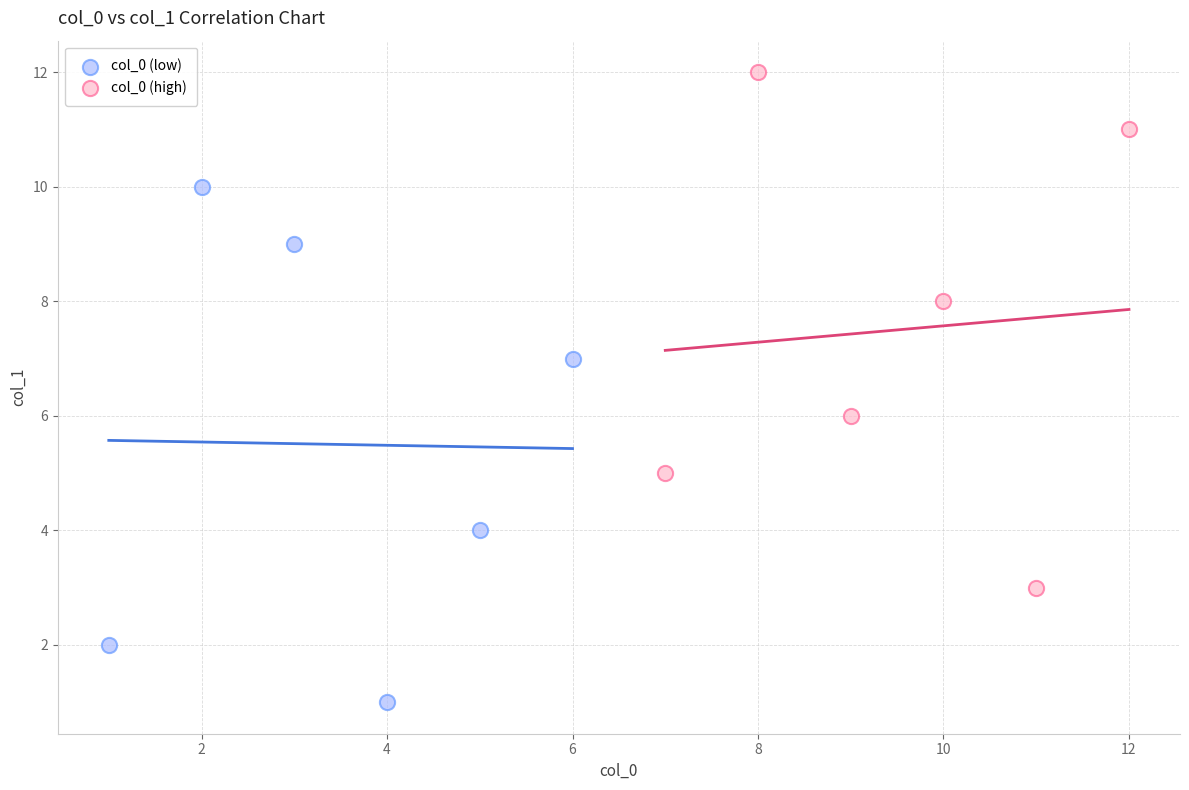

Which series contains the highest Y value?

col_0 (high)